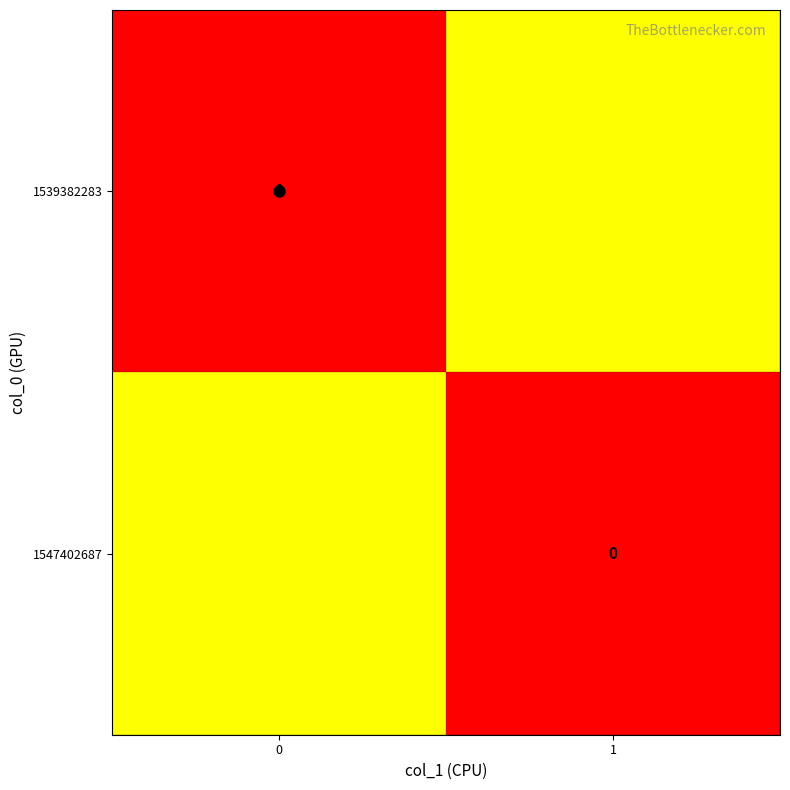

Which has a higher value, 1 or 0?

1